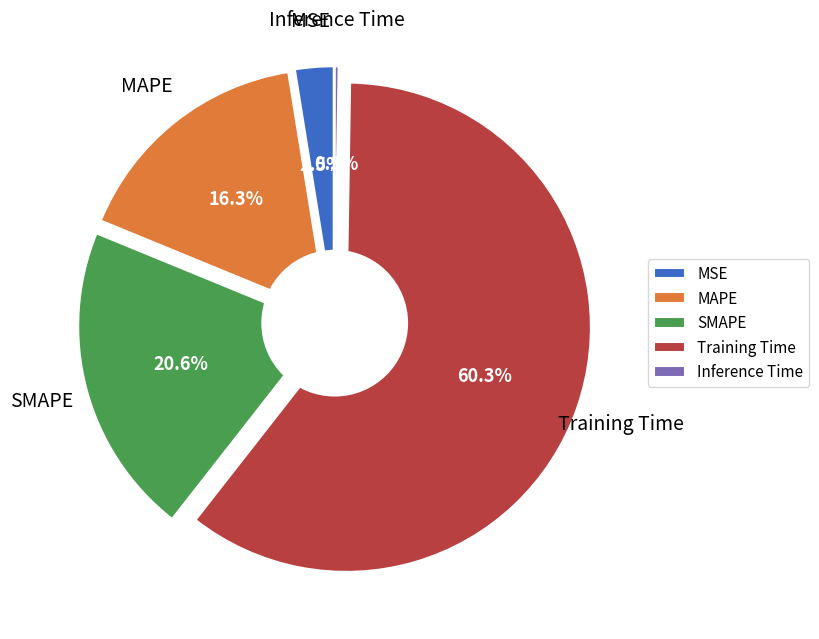

Does Training Time represent more than half of the total?

Yes